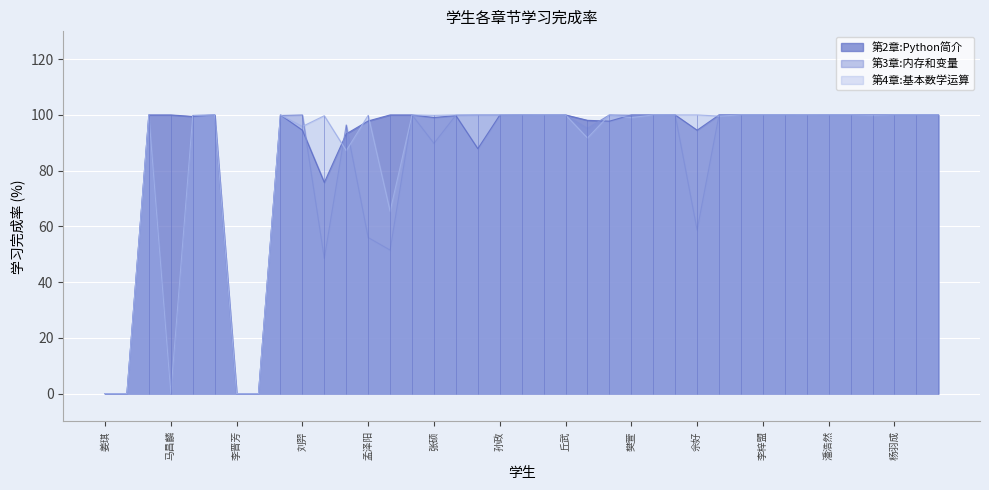

At which category does 第3章:内存和变量 reach its first local peak?

田岩